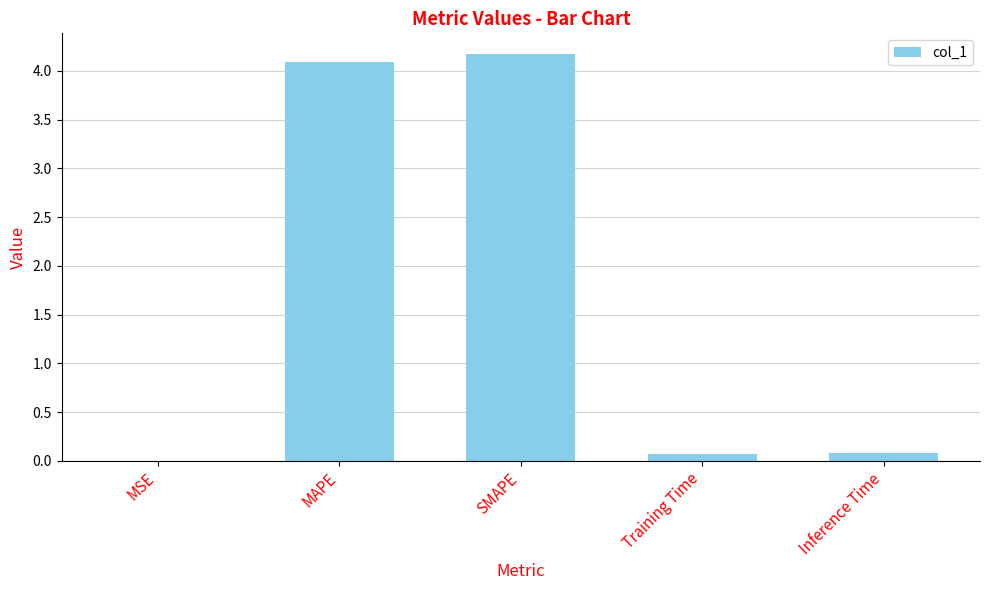

The value at SMAPE is 7.1. True or false?

False